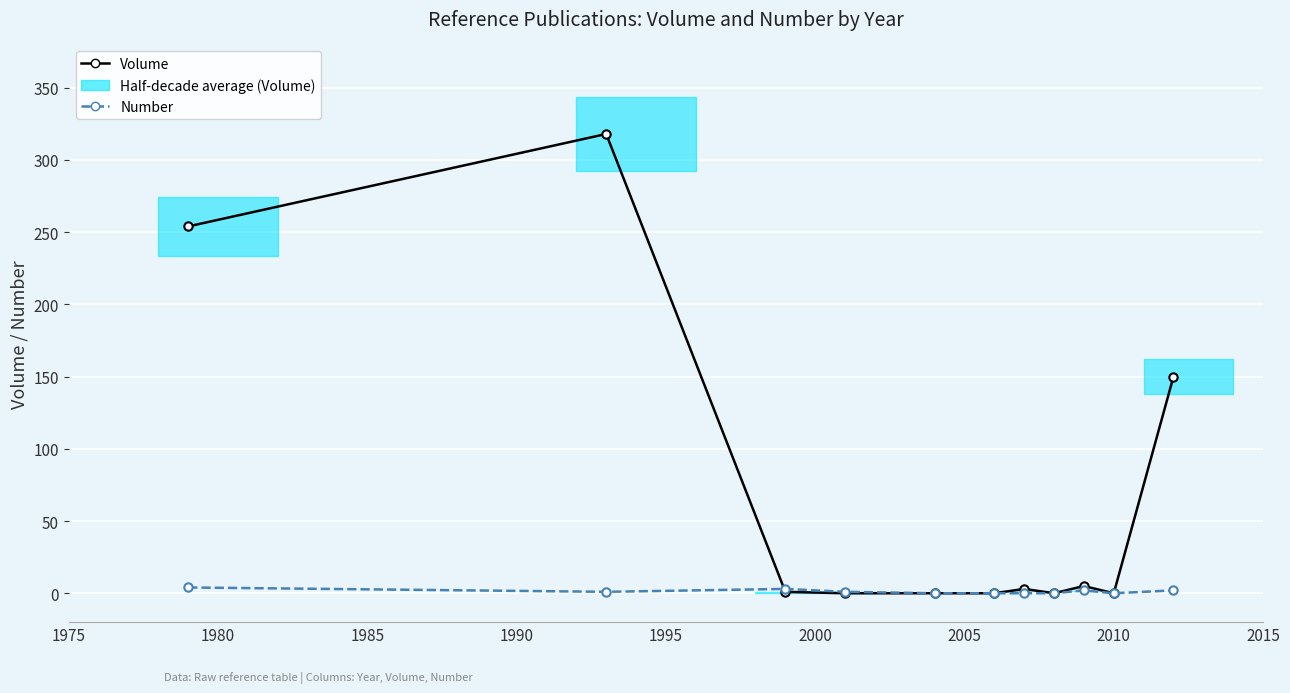

At how many categories does at least one series exceed 258?

1